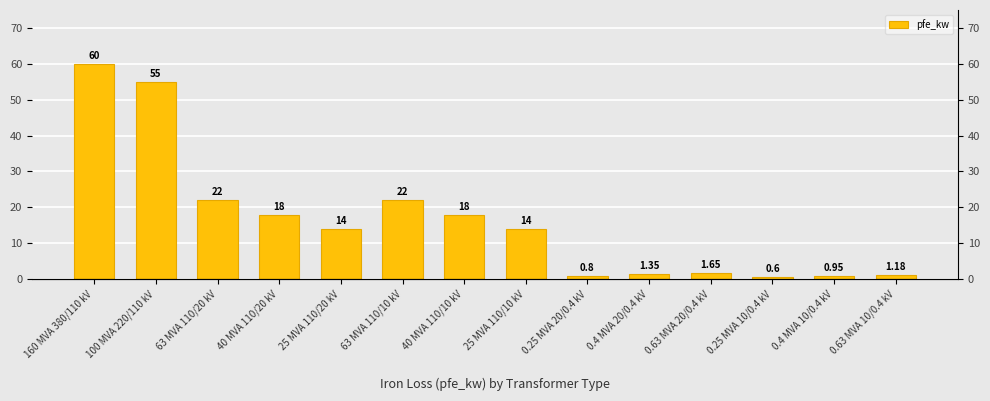

What position from the right is 63 MVA 110/10 kV?

9